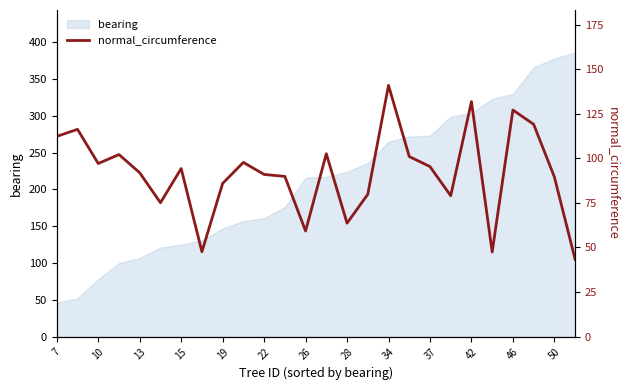

Where does the data first go above 94?

7